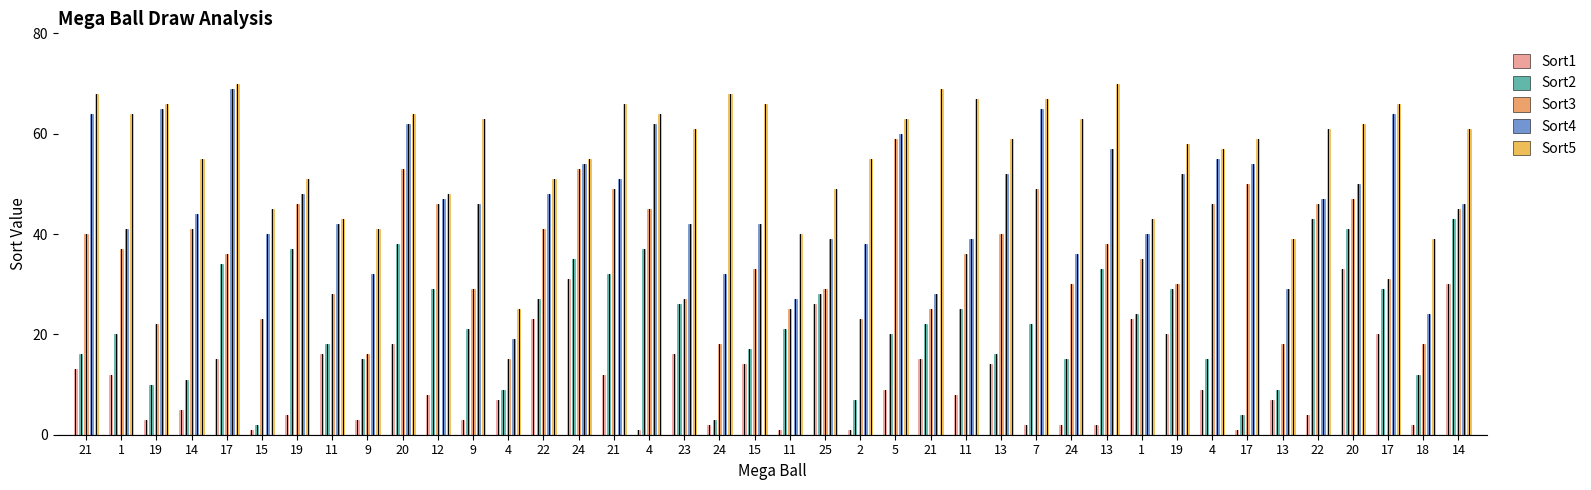

What is the spread (max minus min) of values at 17?

55